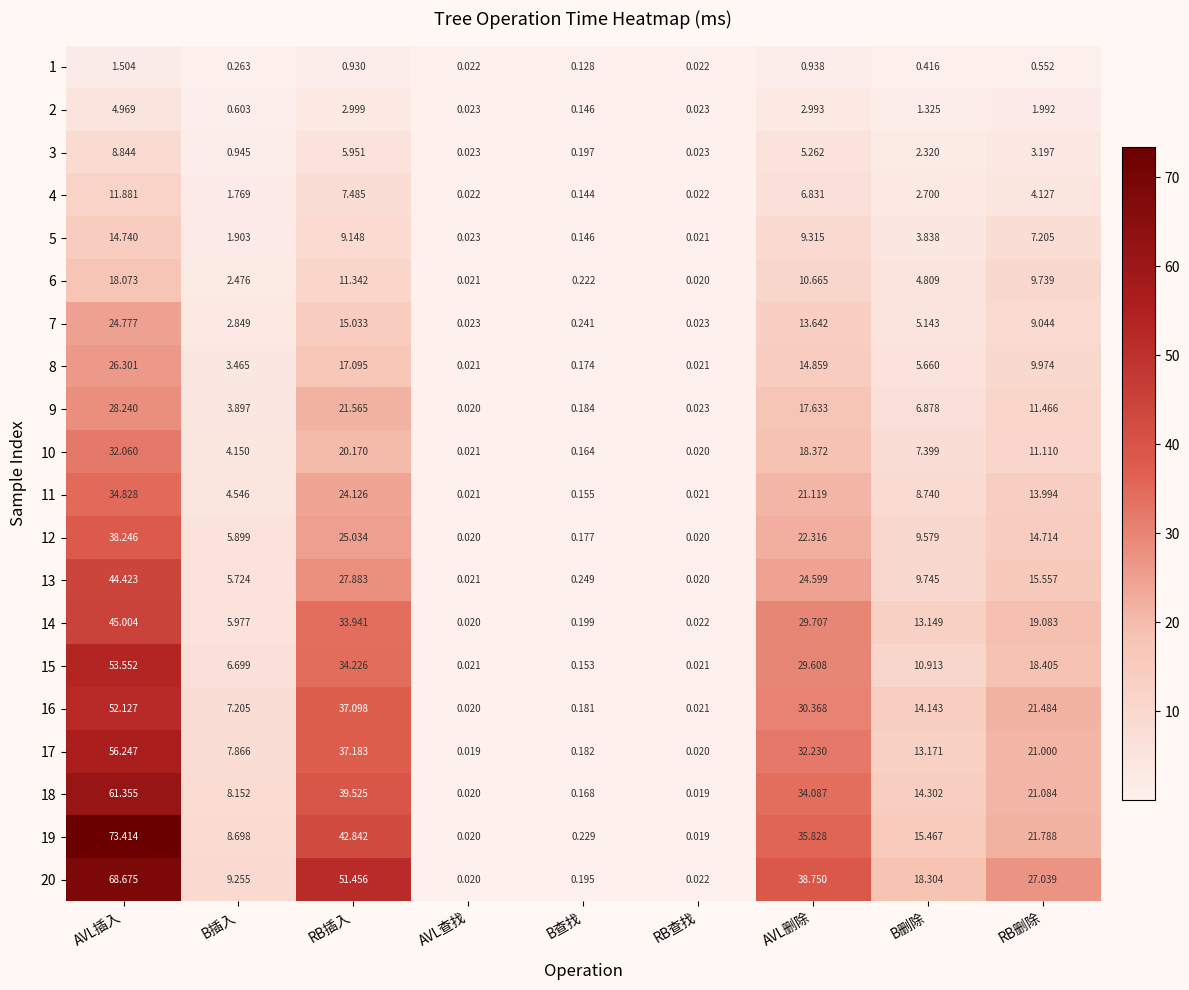

At which label does 6 reach its minimum?

RB查找